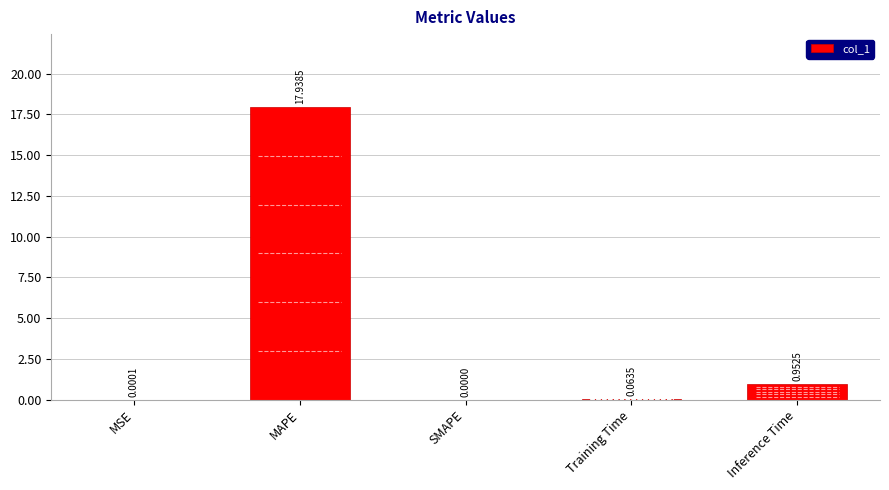

At which label is the value closest to 8?

Inference Time